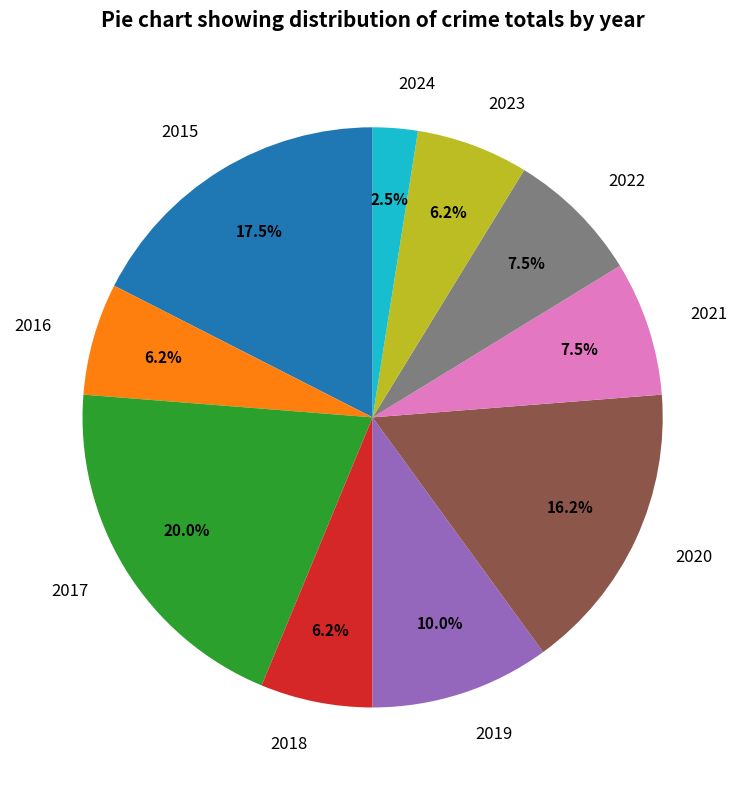

True or false: 2015 accounts for 5% of the total.

False